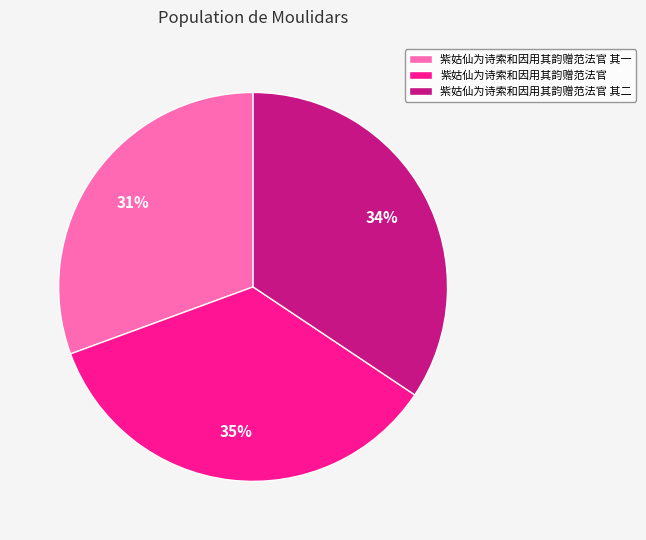

To the nearest percent, what percentage of the pie is 紫姑仙为诗索和因用其韵赠范法官?

35%